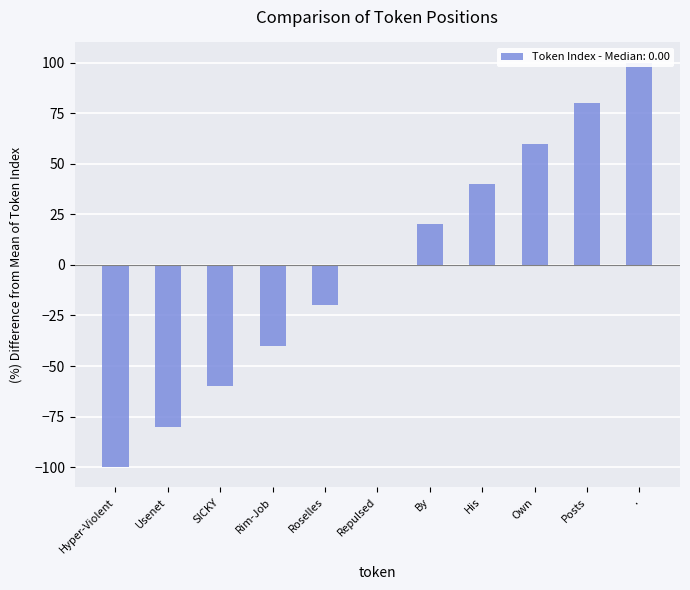

Rank the categories by value from highest to lowest.

., Posts, Own, His, By, Repulsed, Roselles, Rim-Job, SICKY, Usenet, Hyper-Violent